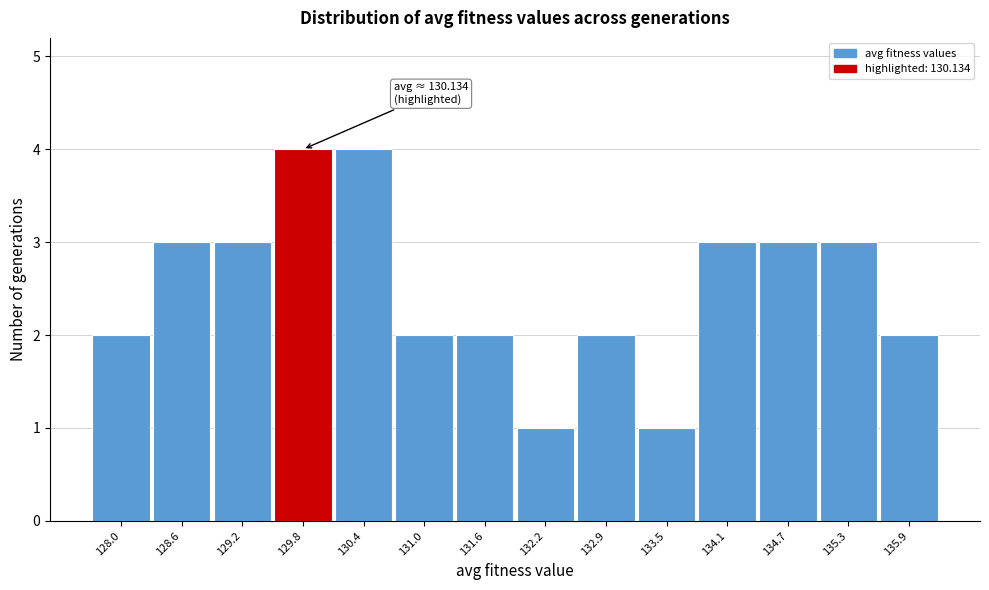

Reading right to left, list all the values displayed in this chart.

2	3	3	3	1	2	1	2	2	4	4	3	3	2